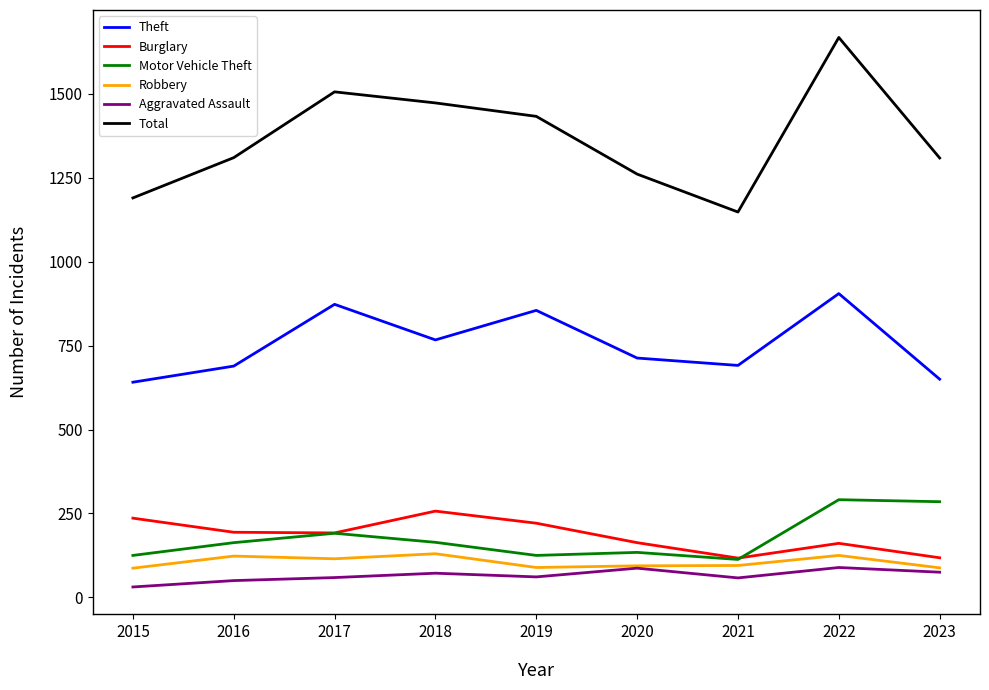

What is the approximate value of Theft at 2021?

691